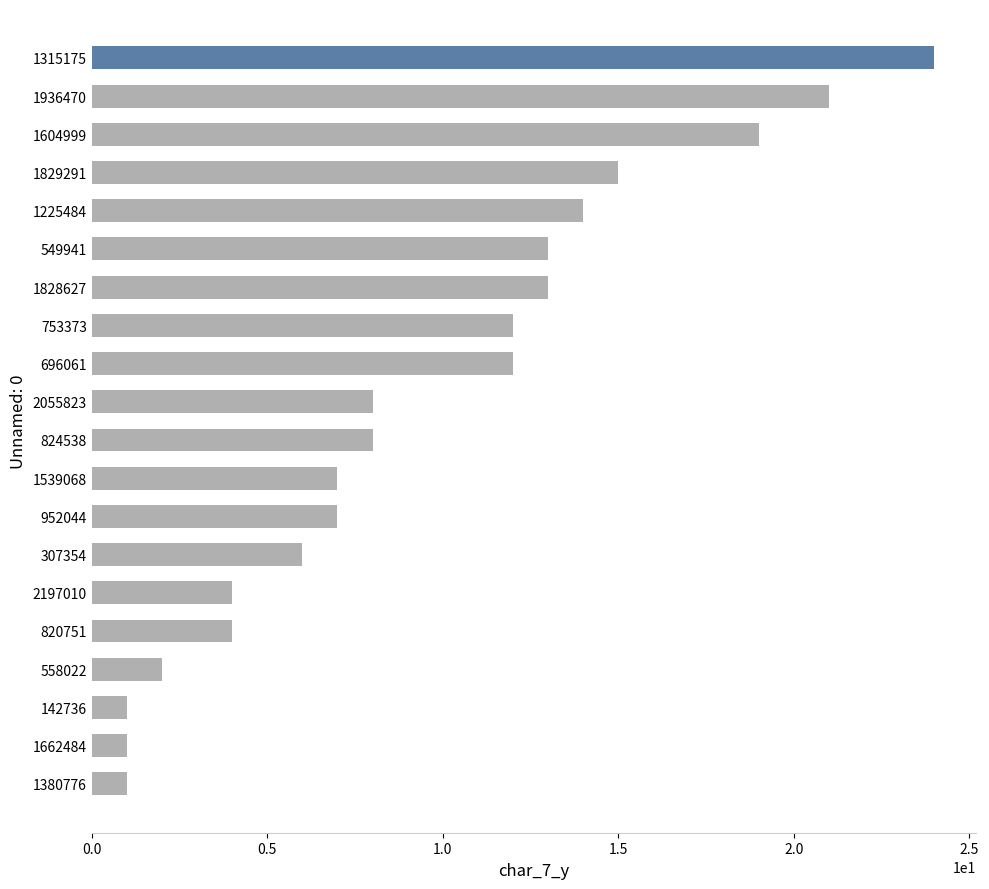

What is the maximum value shown in the chart?

24